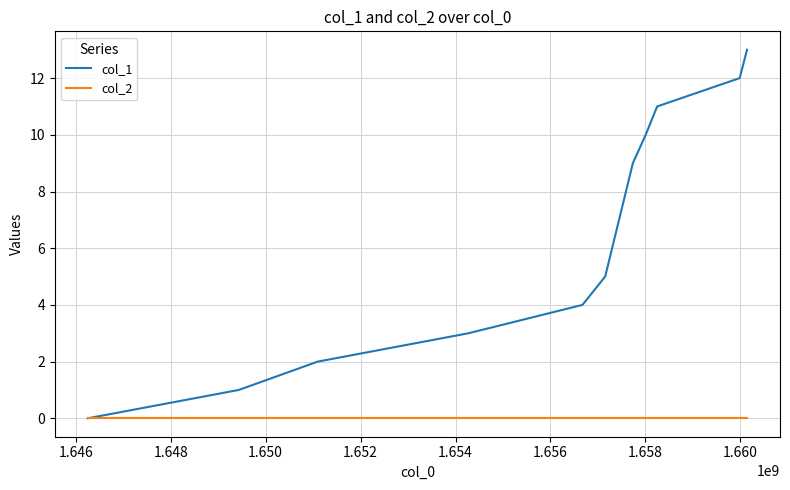

List the series in order of their overall mean, lowest first.

col_2, col_1